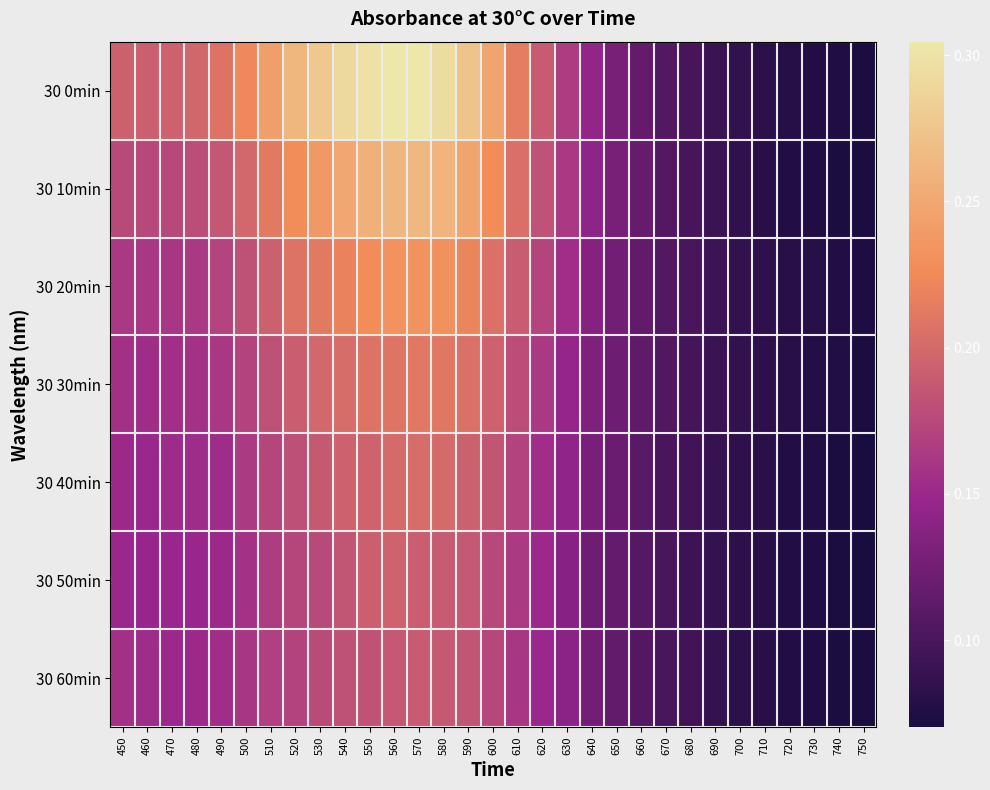

Rank the series at 670 from lowest to highest value.

30 50min, 30 60min, 30 40min, 30 30min, 30 20min, 30 0min, 30 10min